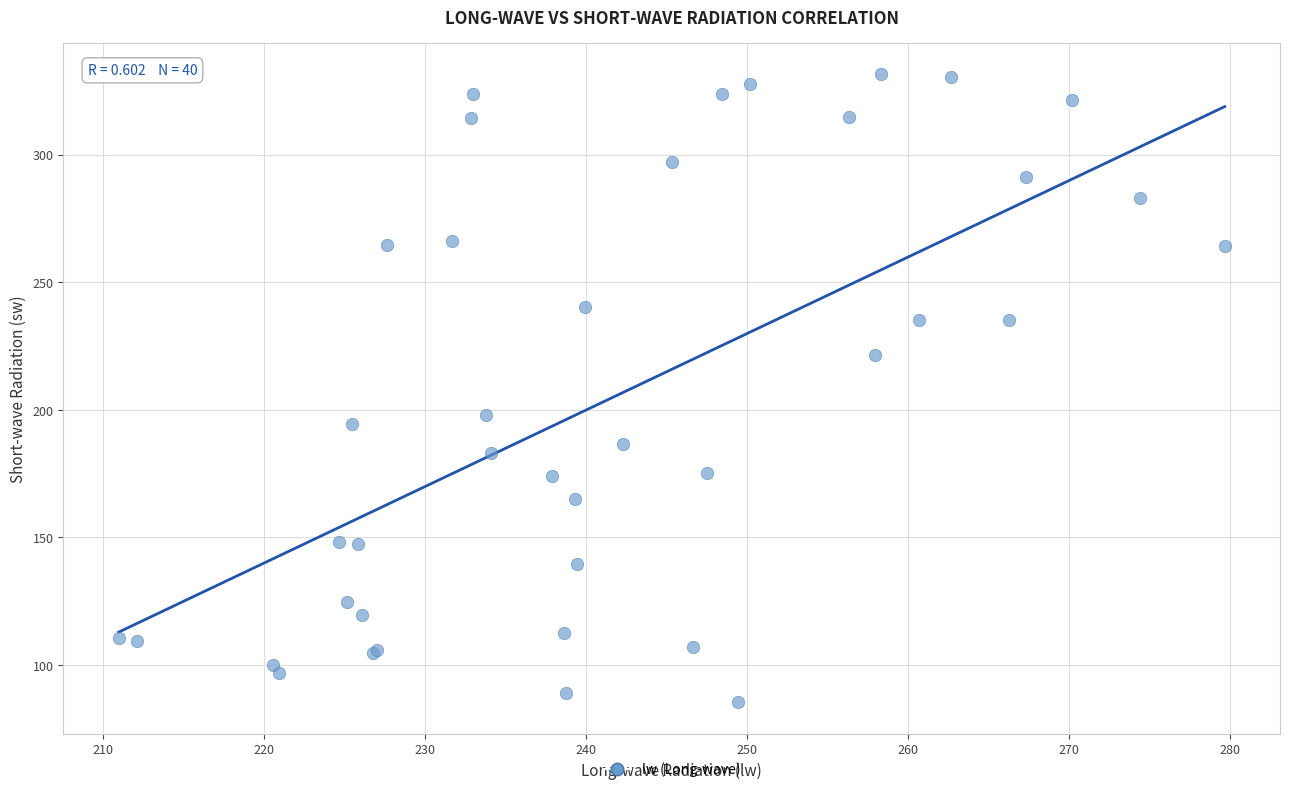

What Y value in the scatter plot is closest to 208?

197.9